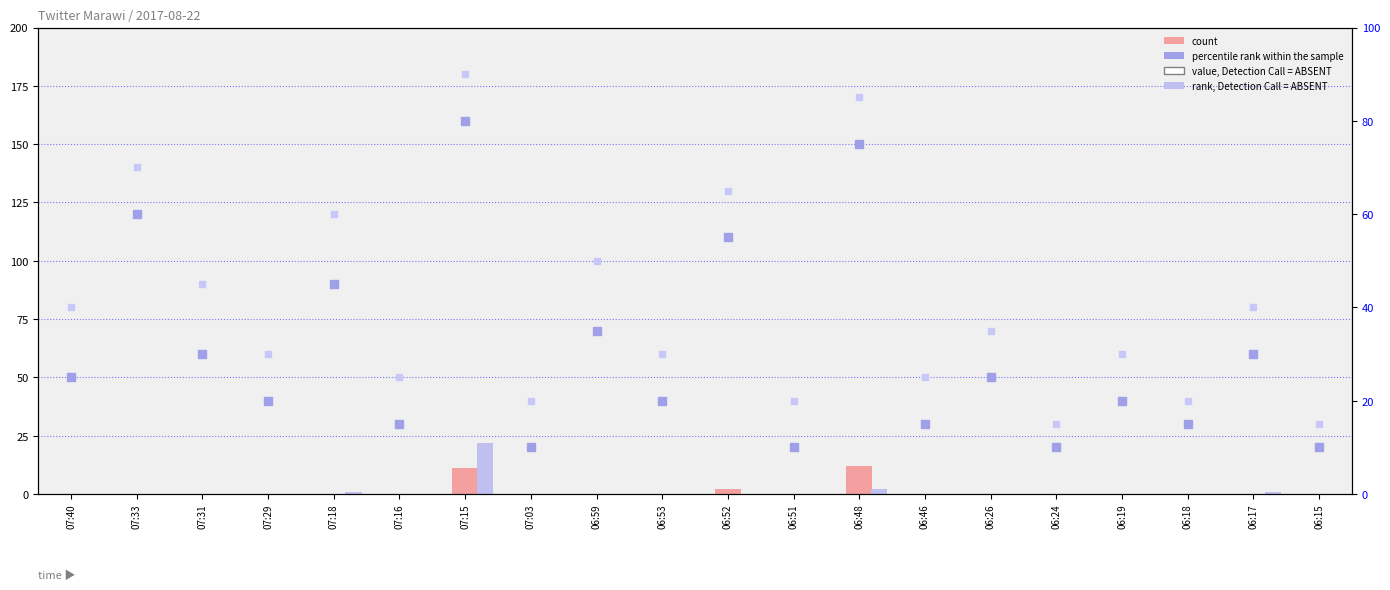

Which series has the widest spread of Y values?

value, Detection Call = ABSENT